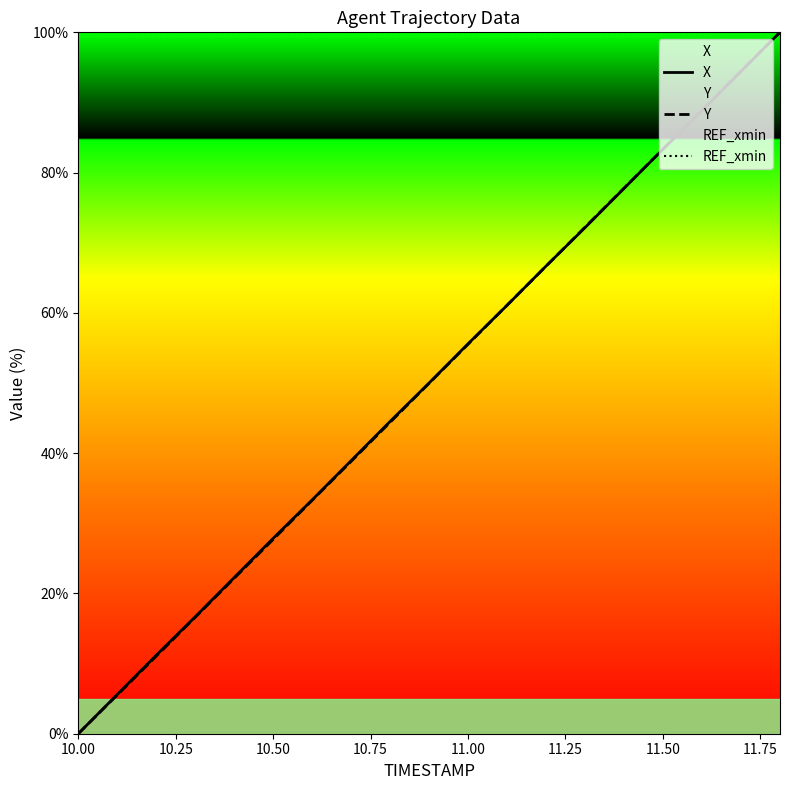

How many data points does each series have?

19